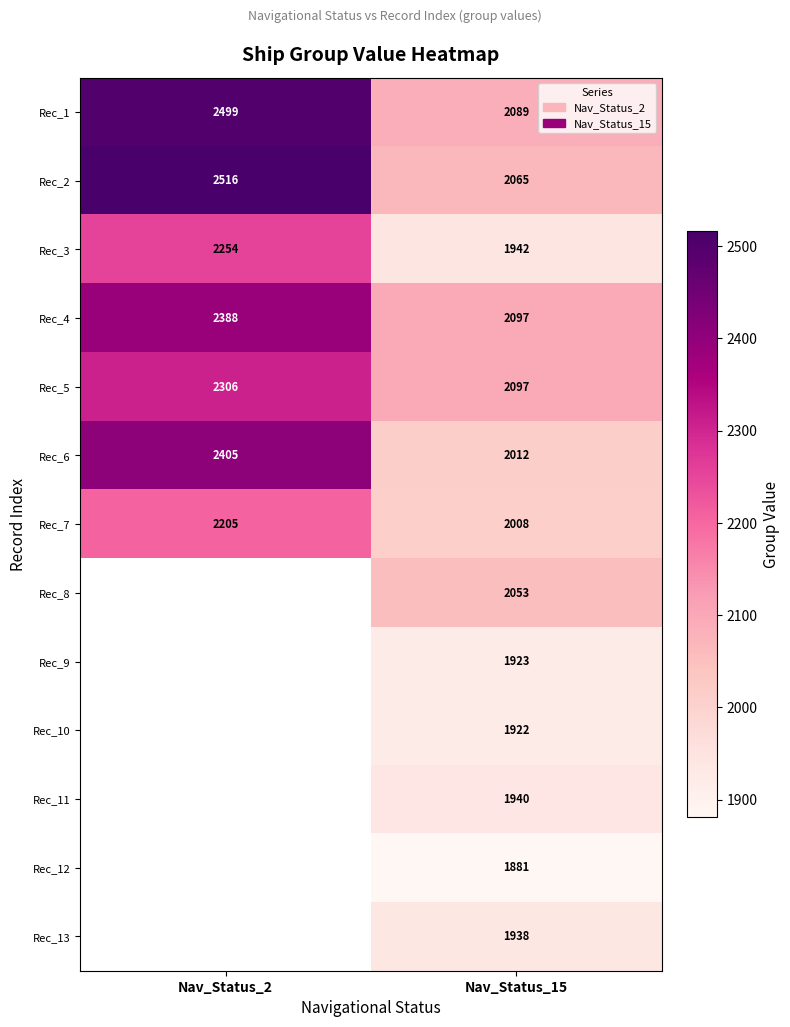

What is the highest value of the Rec_5 series?

2306